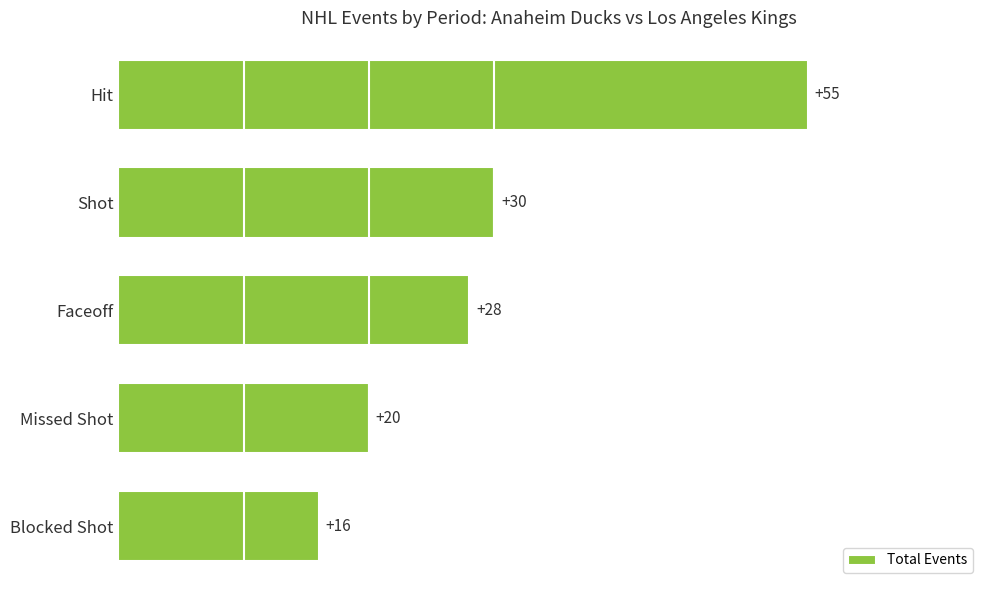

Reading bottom to top, transcribe all the data shown in this chart.

16	20	28	30	55